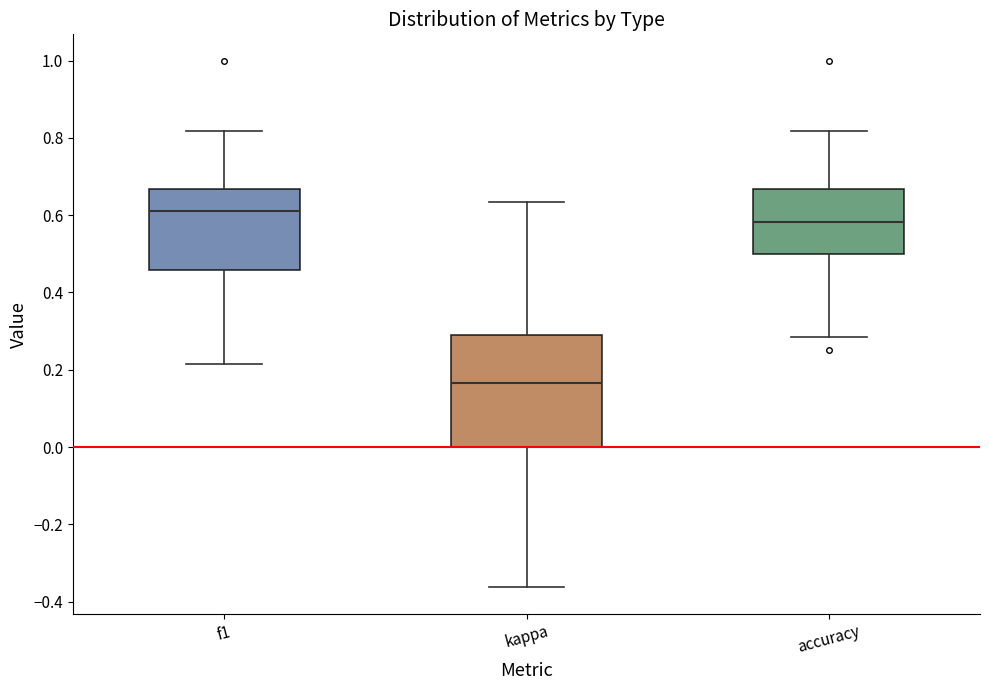

Reading left to right, read every box against the y-axis: the position of its median line, the range the box covers, and the ends of its whiskers. The values are not printed on the chart, so give them approximately, as read against the axis.

f1: median 0.62, box 0.46 to 0.66, whiskers 0.22 to 0.82
kappa: median 0.16, box 0.00 to 0.30, whiskers -0.36 to 0.64
accuracy: median 0.58, box 0.50 to 0.66, whiskers 0.28 to 0.82